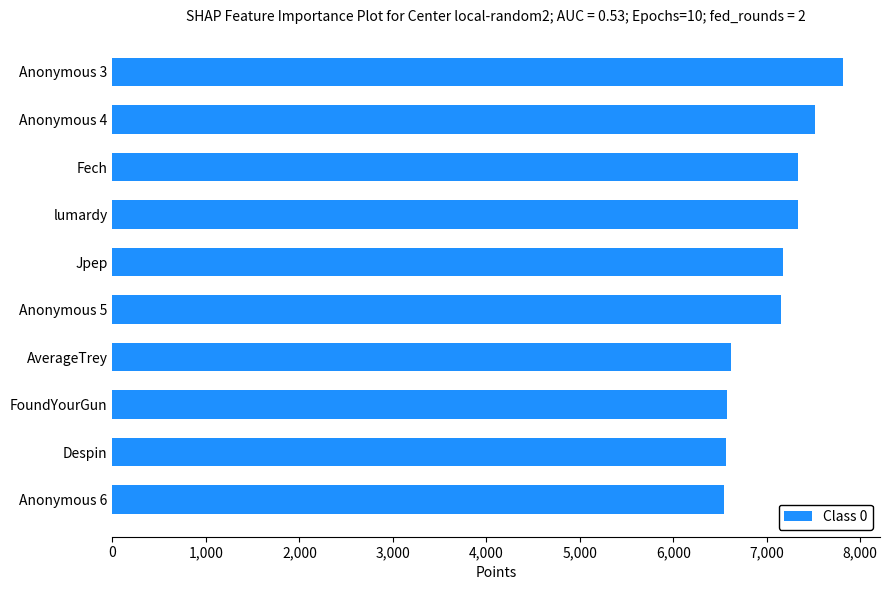

What is the average value?

7063